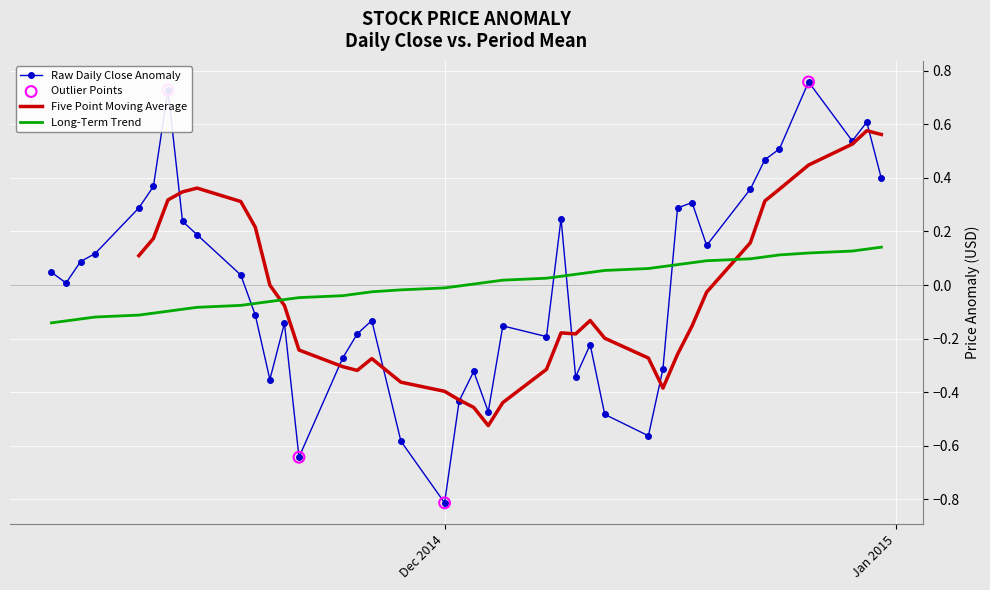

What is the change in value from 26 to 35?

+0.9